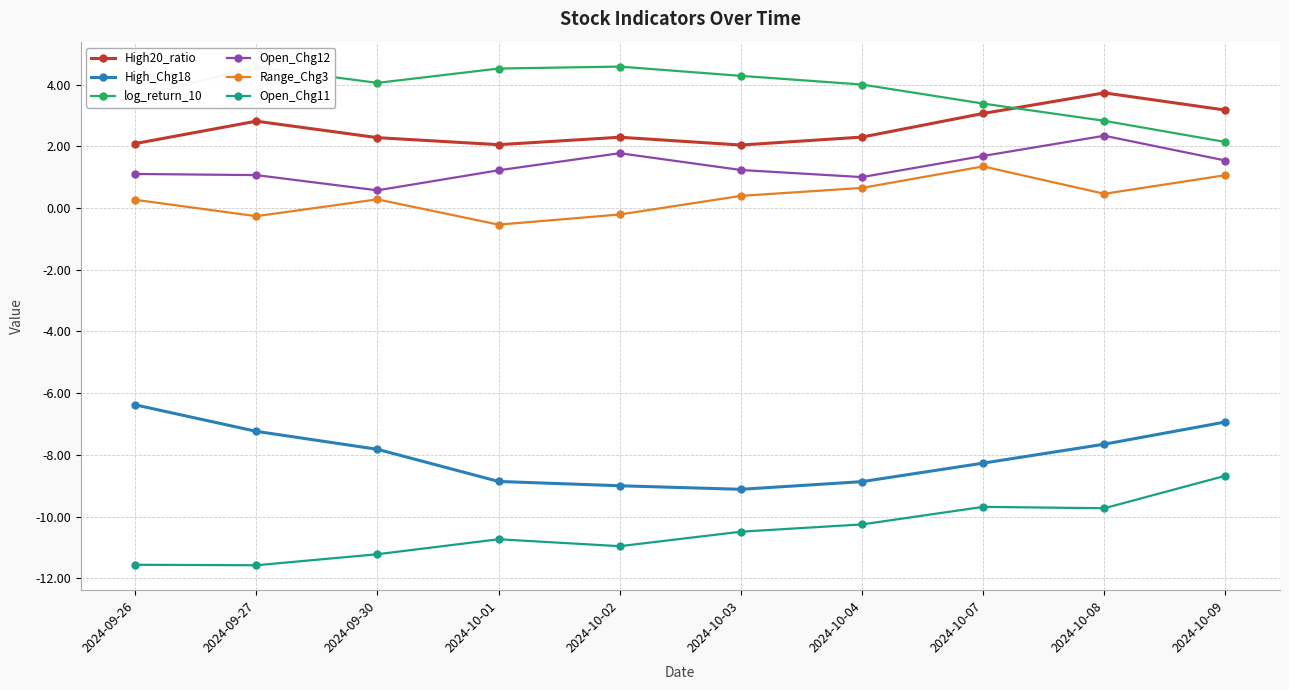

What is the lowest value of the Open_Chg11 series?

-11.6